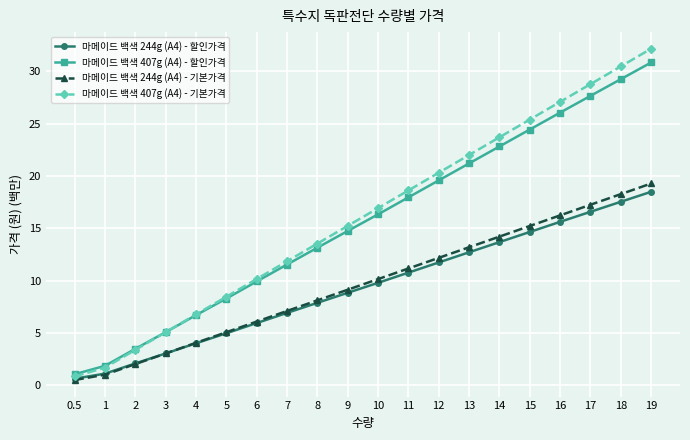

The value of 마메이드 백색 407g (A4) - 할인가격 at 4 is 6.7. True or false?

True